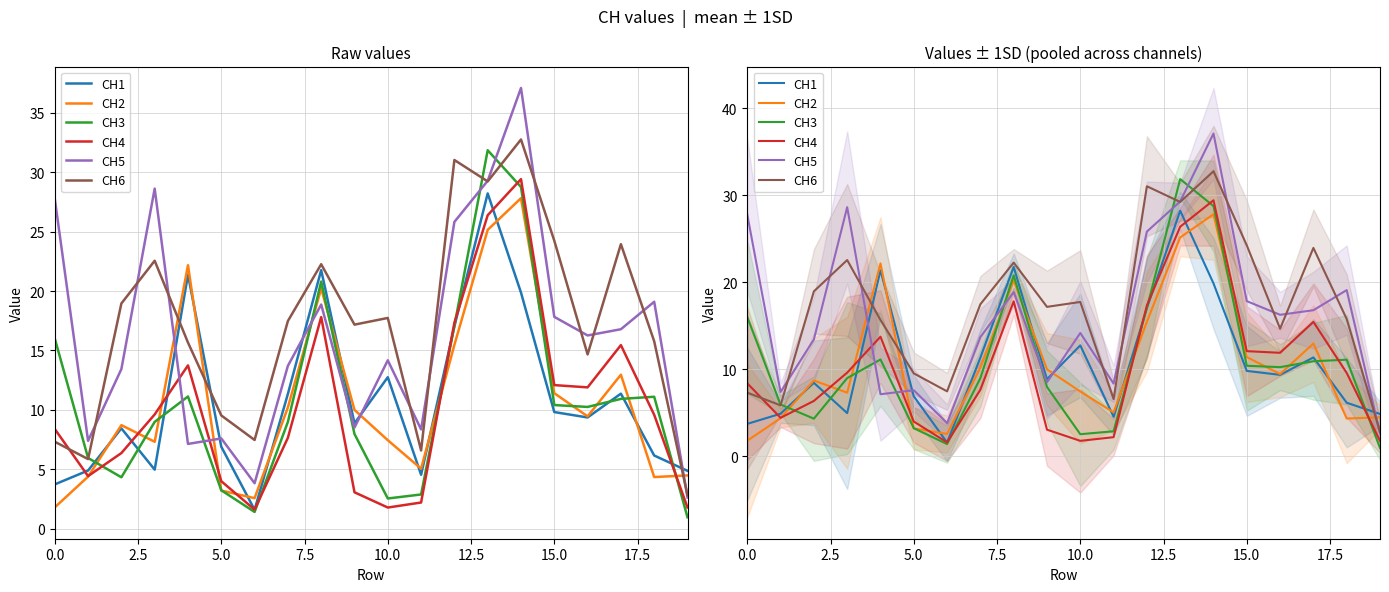

How many series are shown in this chart?

6